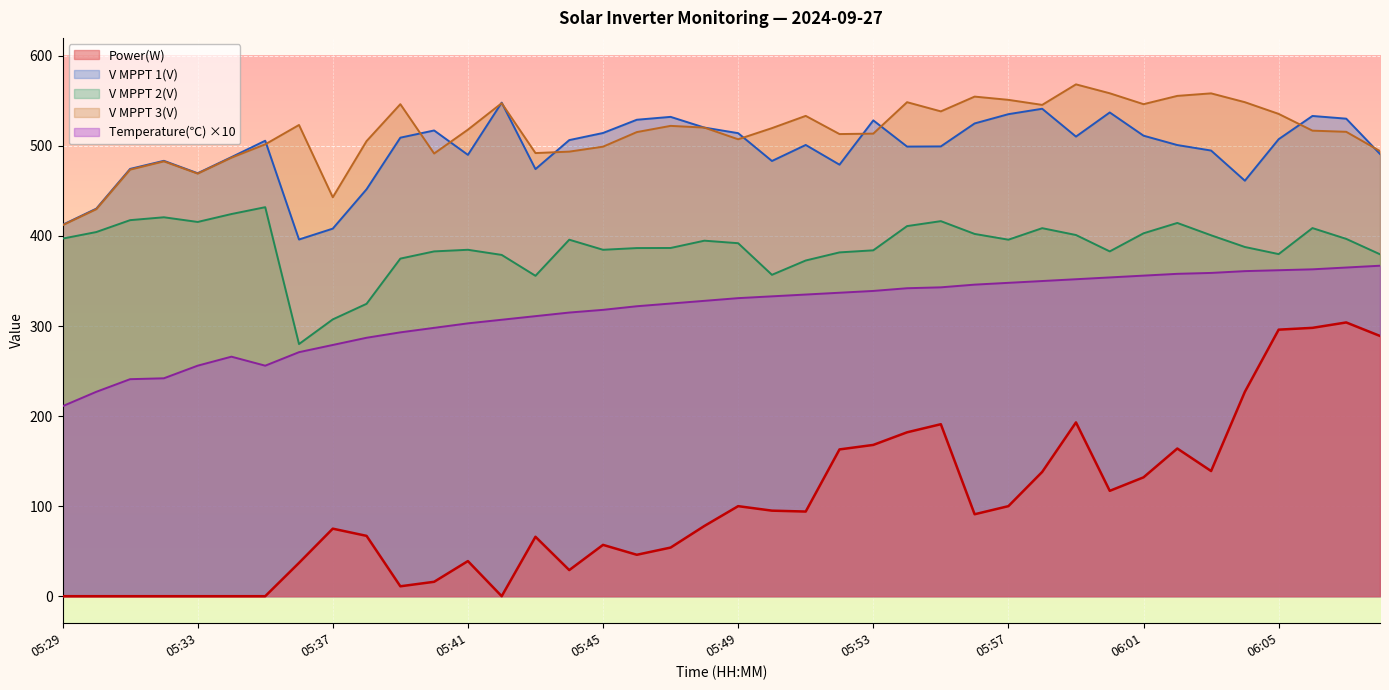

At how many categories does at least one series exceed 237?

40